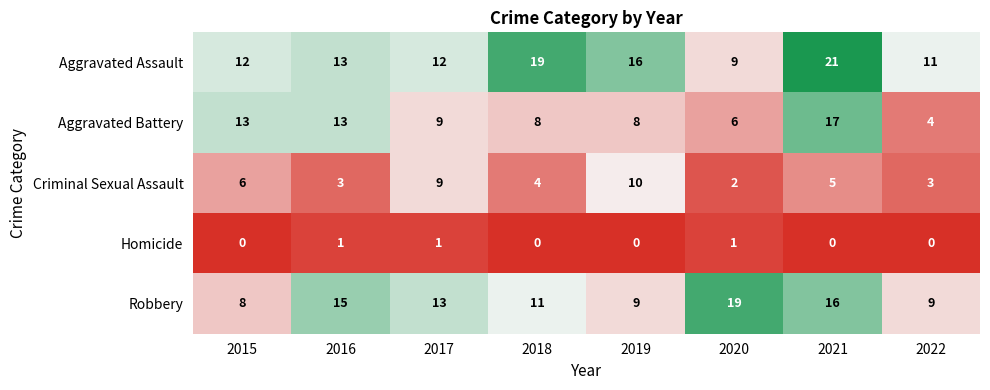

Rank the series by their maximum value, from lowest to highest.

Homicide, Criminal Sexual Assault, Aggravated Battery, Robbery, Aggravated Assault